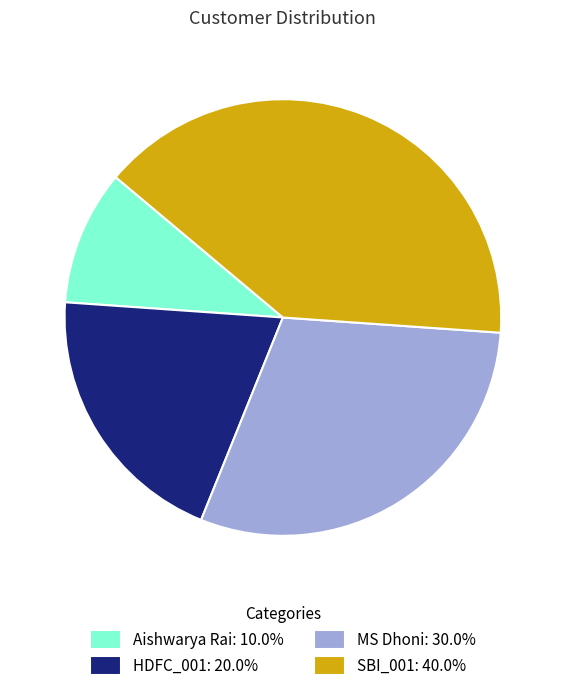

Combined, do Aishwarya Rai: 10.0% and MS Dhoni: 30.0% account for over 50%?

No